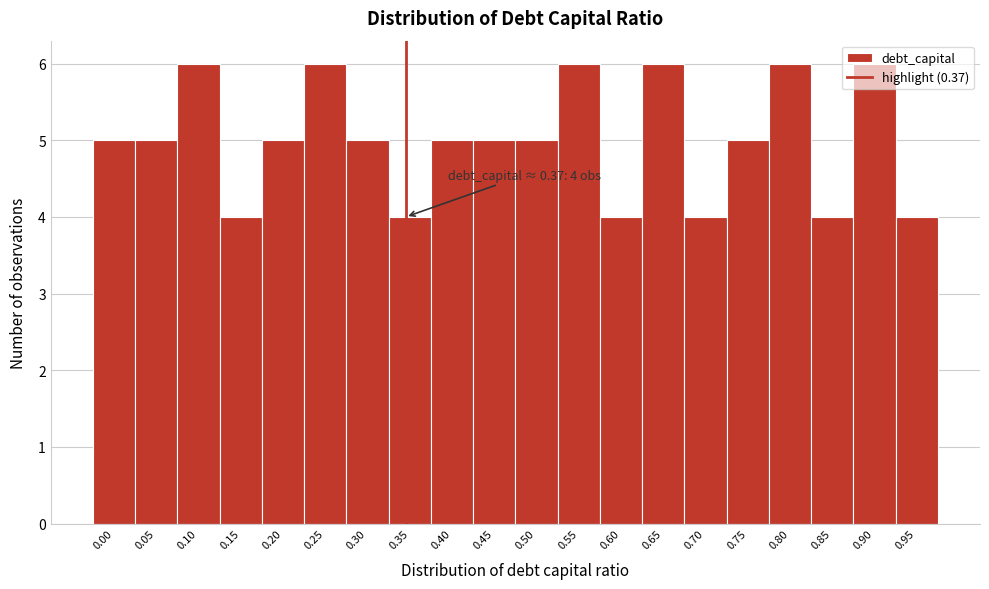

What is the change in value from 0.50 to 0.55?

+1